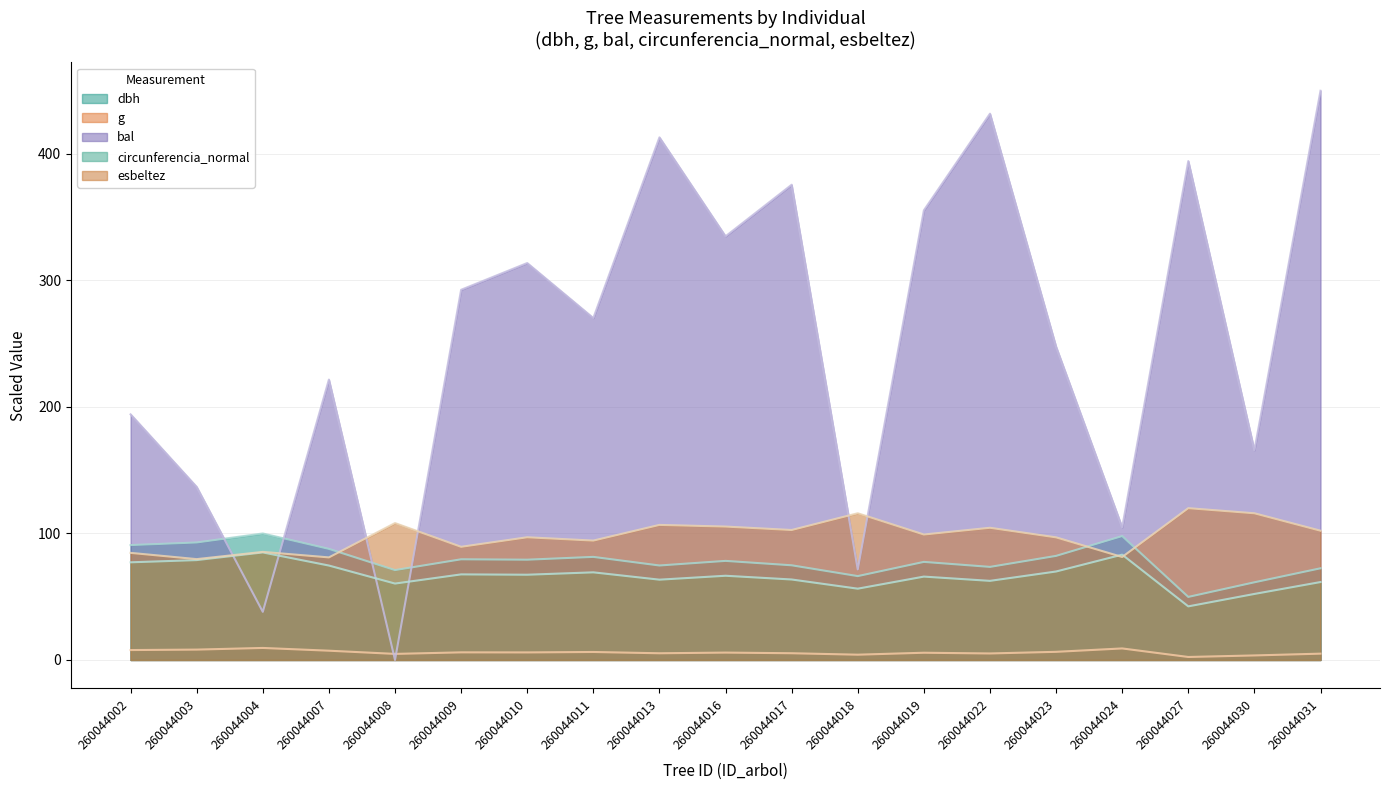

What is the maximum value shown in the chart?

450.0